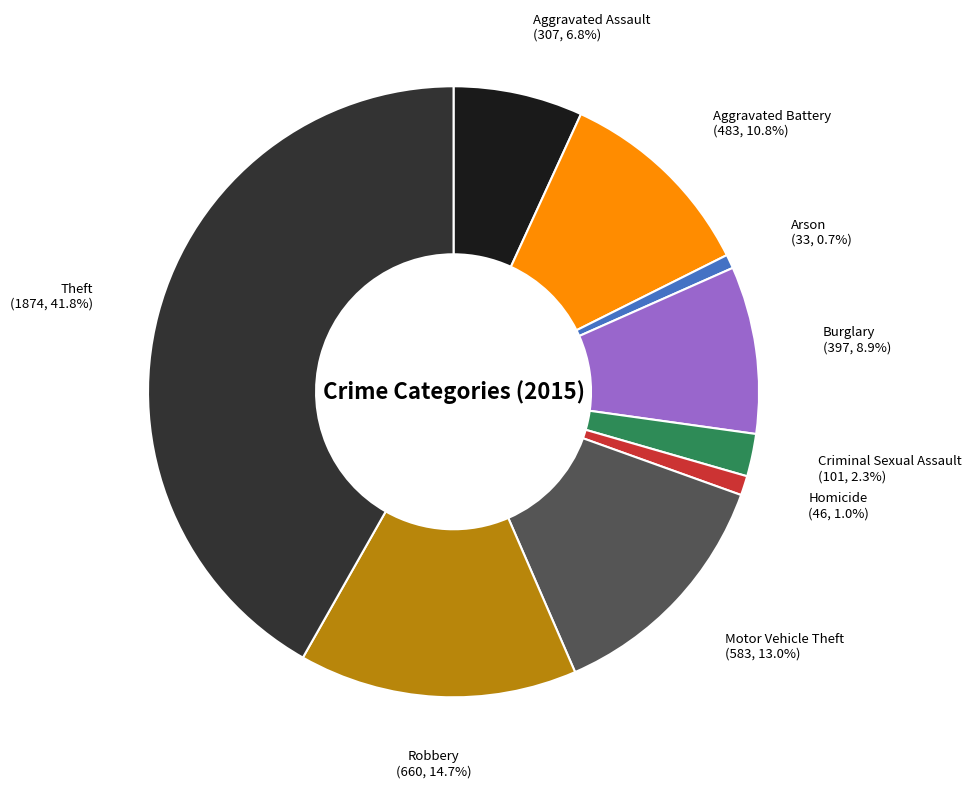

To the nearest percent, what percentage of the pie is Homicide?

1%